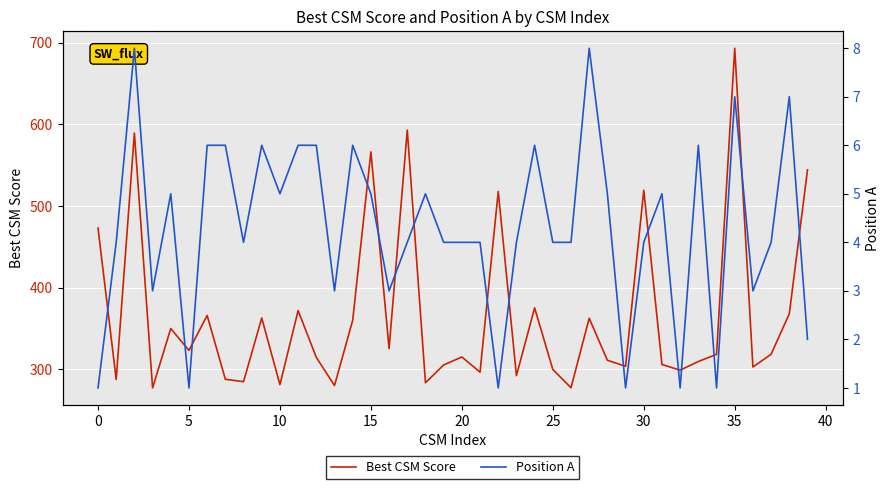

Reading left to right, list all the values displayed in this chart.

Best CSM Score: 472.9	287.5	589.4	277.1	349.9	323.0	366.0	287.7	284.8	362.8	281.1	371.9	314.6	280.0	360.0	566.4	325.4	593.0	283.4	305.2	315.1	296.4	517.9	292.2	375.2	299.8	277.3	362.6	311.0	303.7	519.3	305.9	298.8	309.5	318.2	693.4	302.7	318.4	368.0	544.3
Position A: 1.0	4.0	8.0	3.0	5.0	1.0	6.0	6.0	4.0	6.0	5.0	6.0	6.0	3.0	6.0	5.0	3.0	4.0	5.0	4.0	4.0	4.0	1.0	4.0	6.0	4.0	4.0	8.0	5.0	1.0	4.0	5.0	1.0	6.0	1.0	7.0	3.0	4.0	7.0	2.0